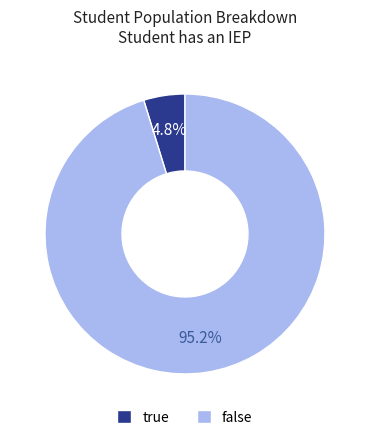

Between false and true, which is larger?

false